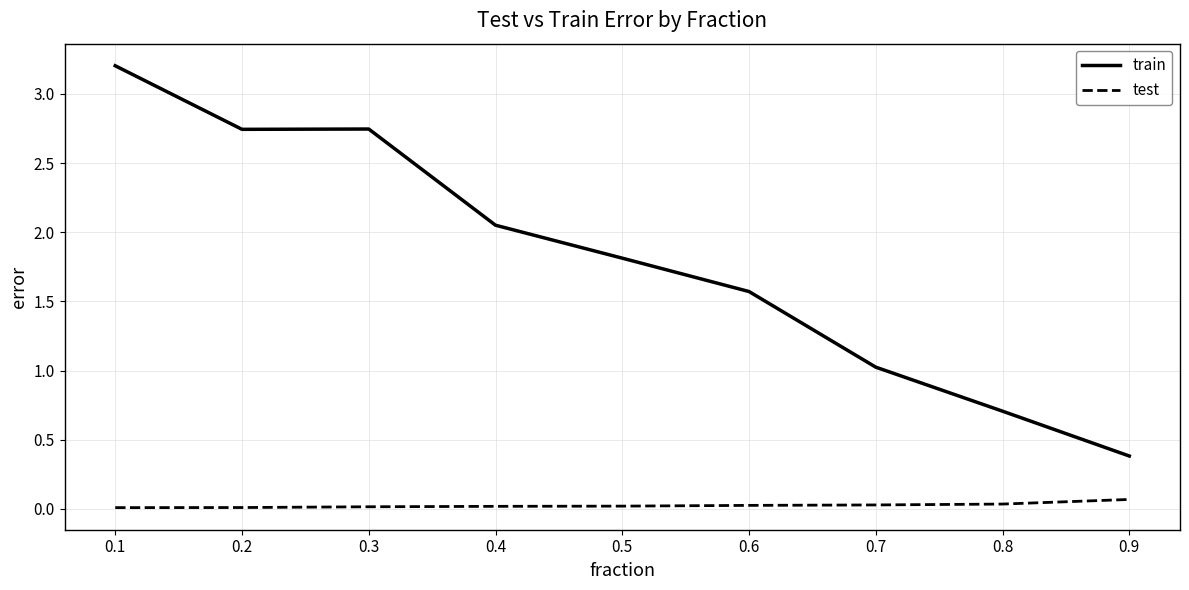

Which series has the widest spread of values?

train